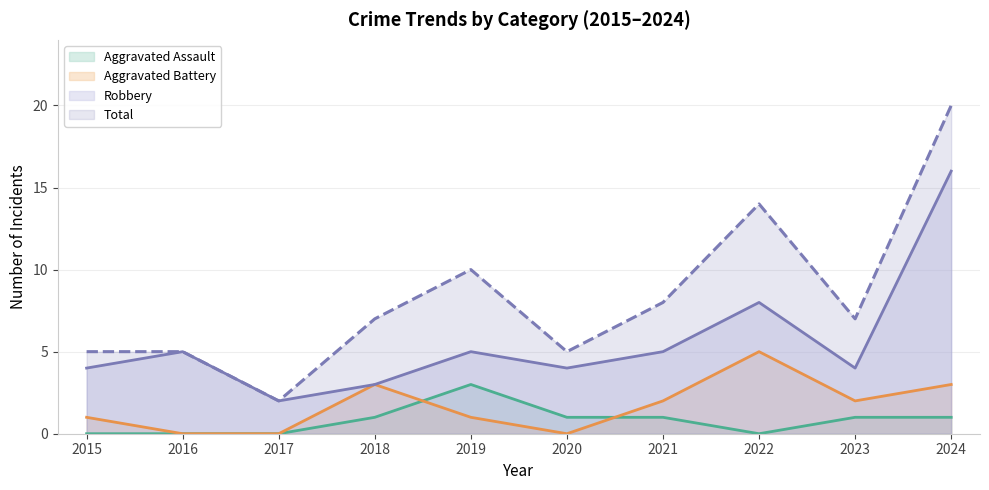

What is the average value of the Robbery series?

6